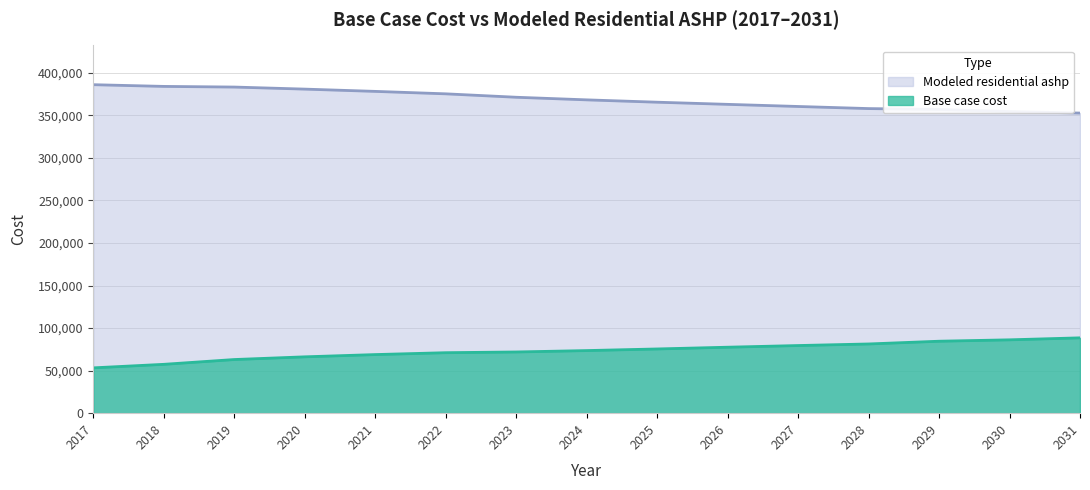

Which series changed the most between 2017 and 2022?

Base case cost